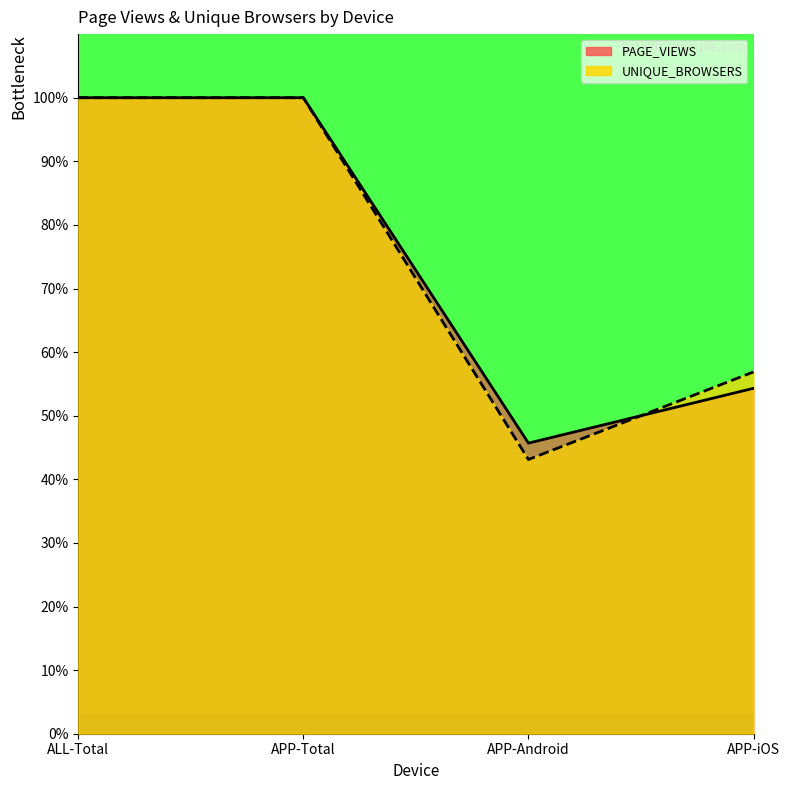

Reading left to right, transcribe all the data shown in this chart.

PAGE_VIEWS: ALL-Total=100.0	APP-Total=100.0	APP-Android=45.7	APP-iOS=54.3
UNIQUE_BROWSERS: ALL-Total=100.0	APP-Total=100.0	APP-Android=43.1	APP-iOS=56.9